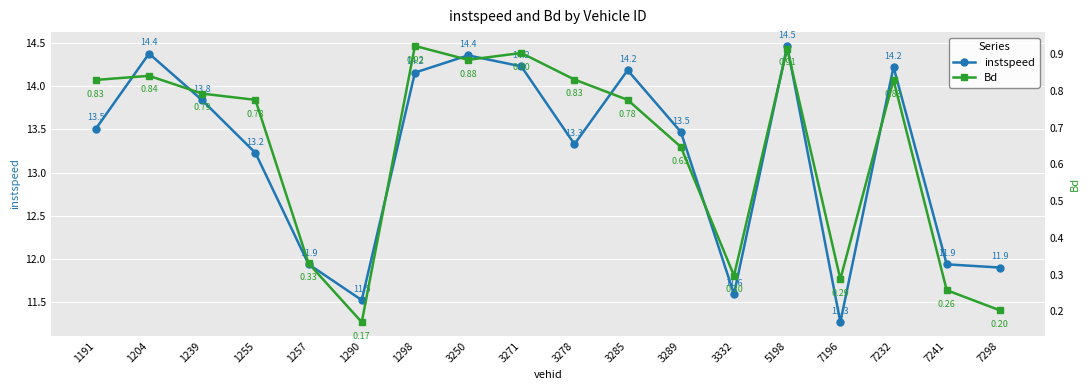

The value of instspeed at 1191 is 20.2. True or false?

False